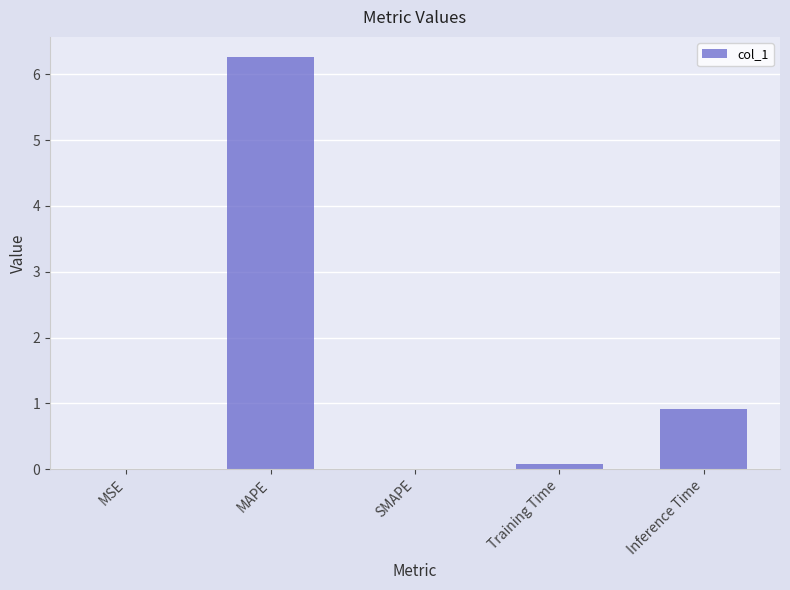

What is the sum of all values?

7.2